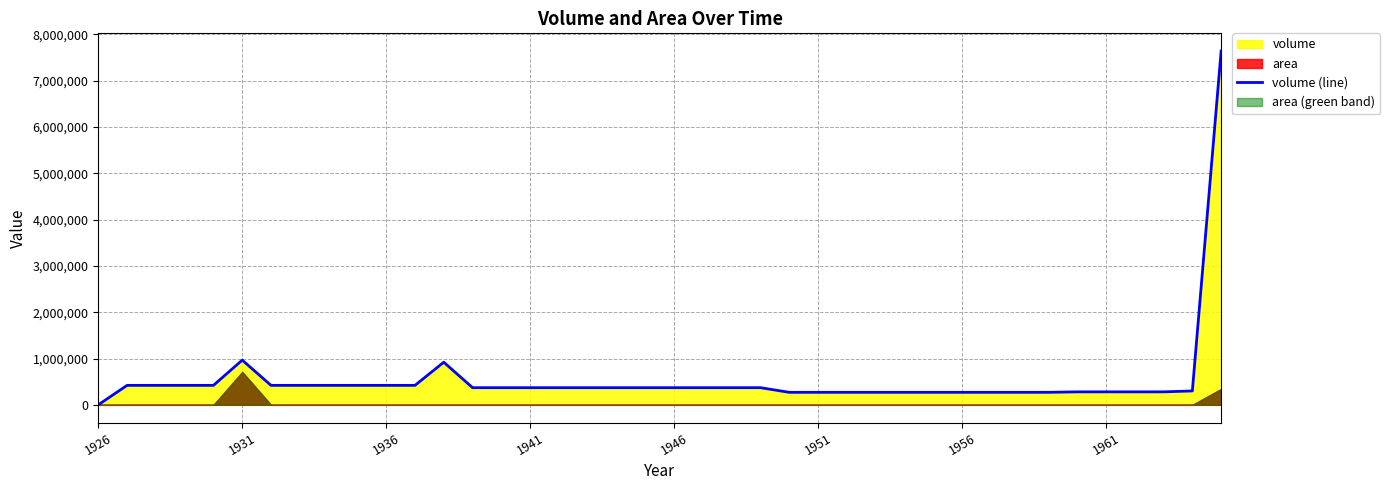

True or false: there are more than 1 points higher than both neighbors.

True